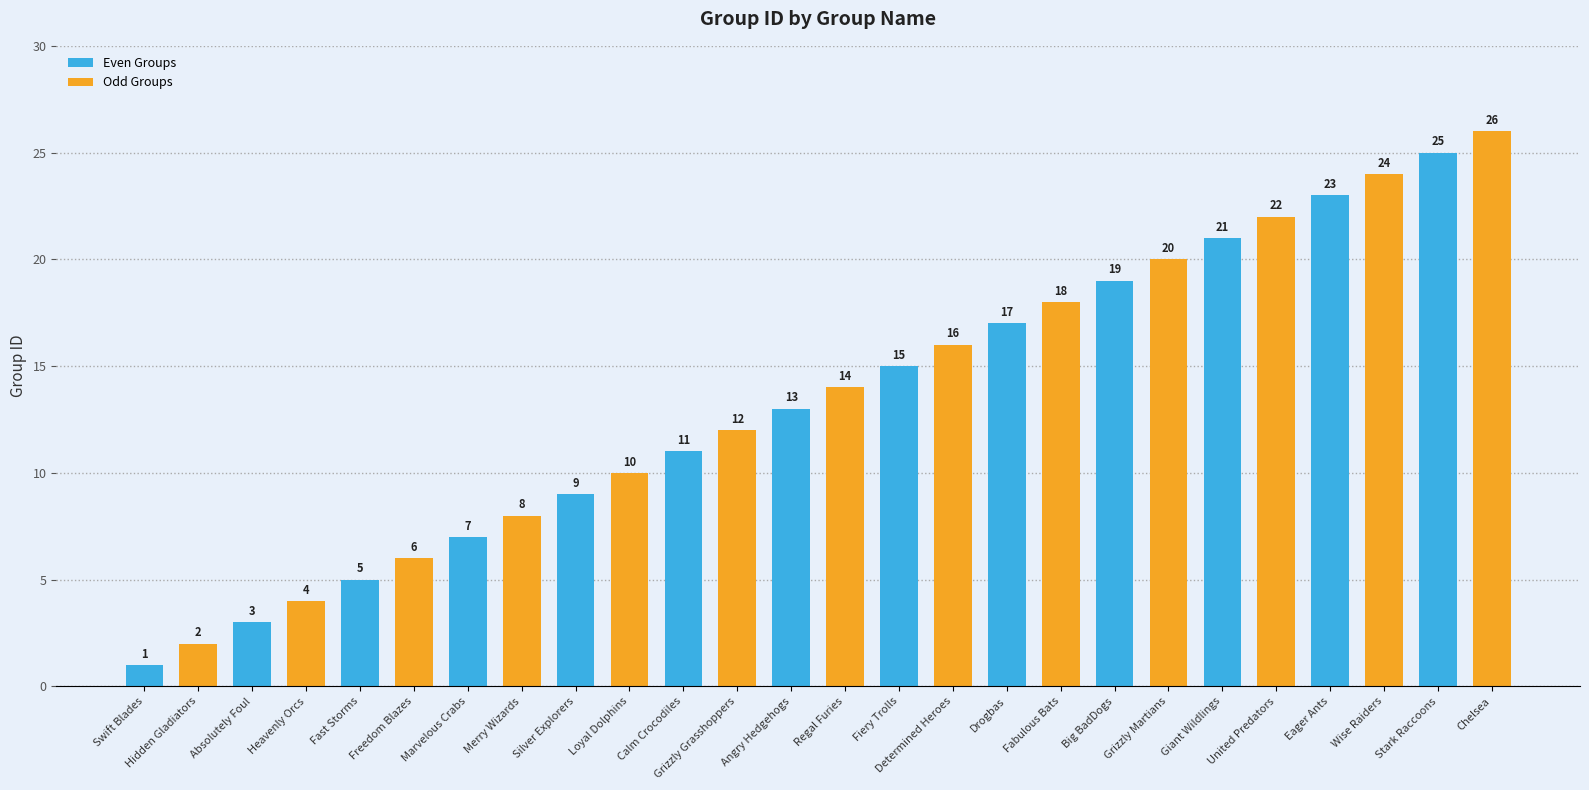

Rank the series by their maximum value, from lowest to highest.

Even Groups, Odd Groups